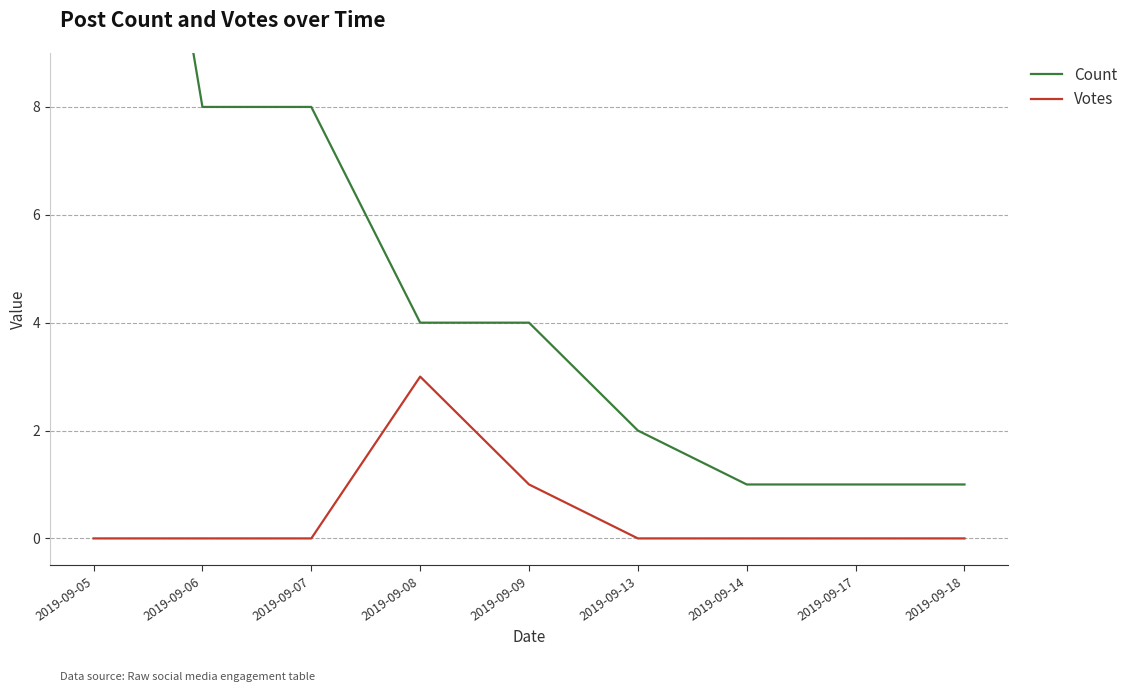

At 2019-09-18, list the series in order from largest to smallest.

Count, Votes